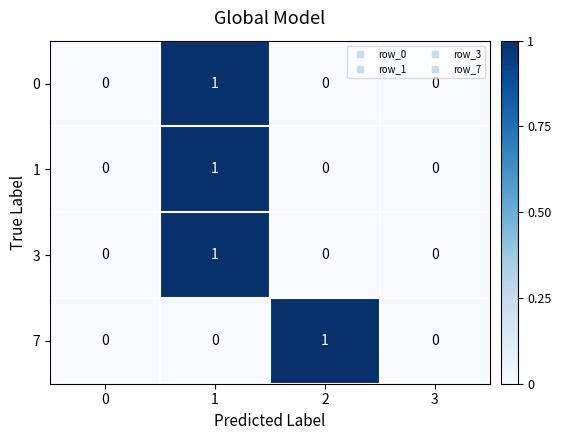

How many positive values does the 1 series have?

1